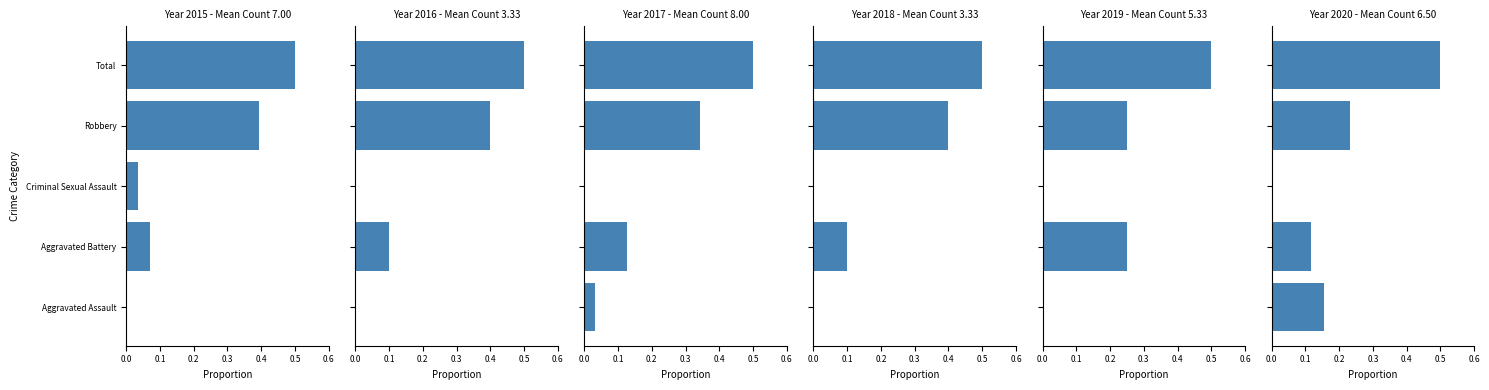

What is the spread (max minus min) of values at Aggravated Assault?

0.2